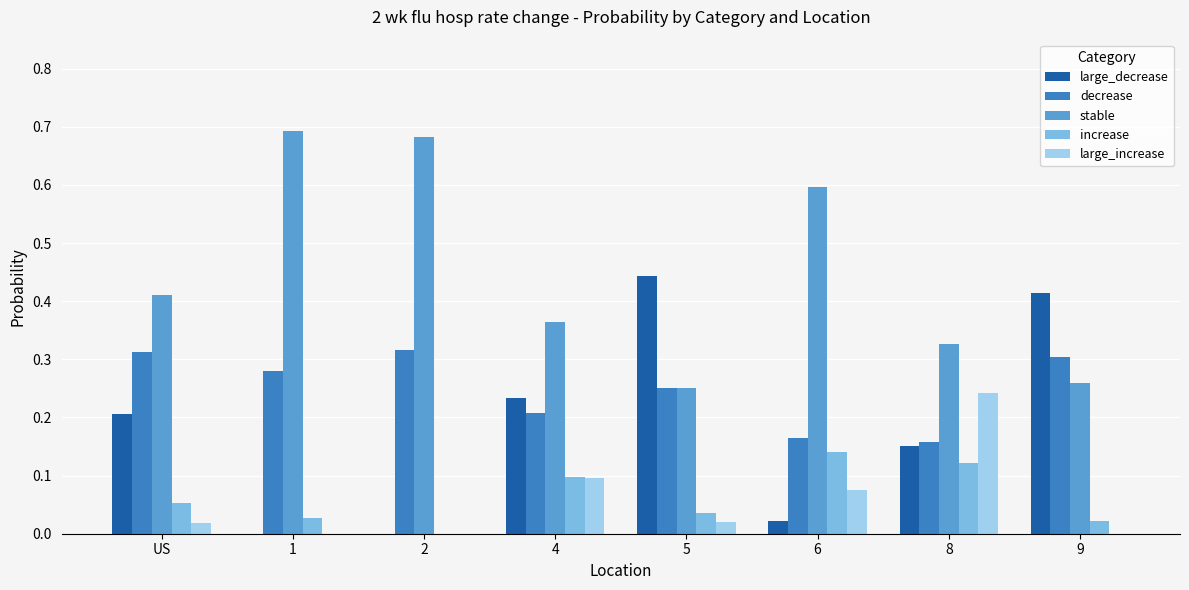

True or false: large_increase has a value of 0.4 at 8.

False